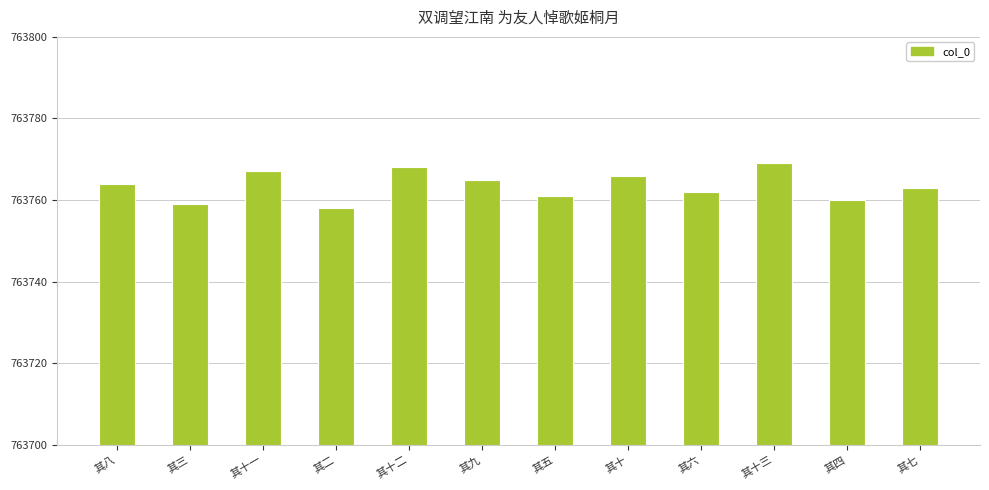

What is the change in value from 其九 to 其十?

+1